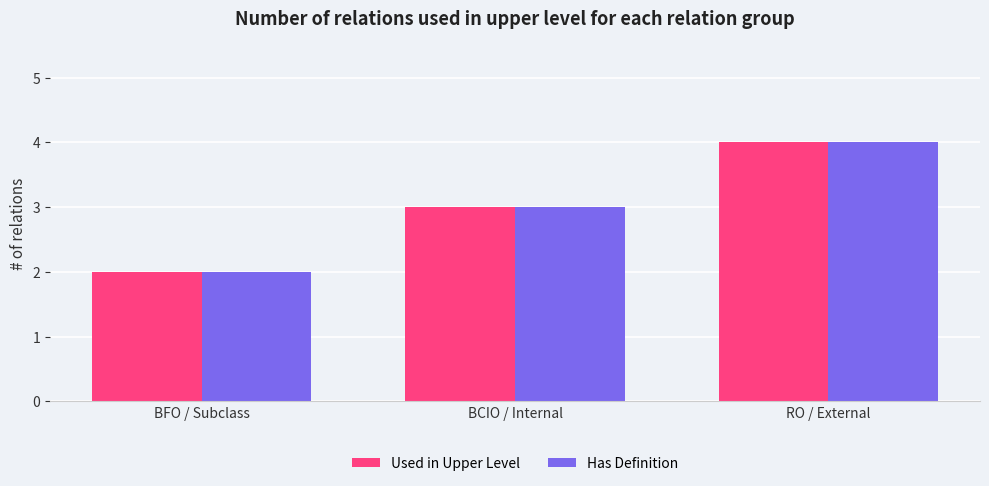

Reading right to left, what are all the values shown in this chart?

Used in Upper Level: RO / External=4	BCIO / Internal=3	BFO / Subclass=2
Has Definition: RO / External=4	BCIO / Internal=3	BFO / Subclass=2